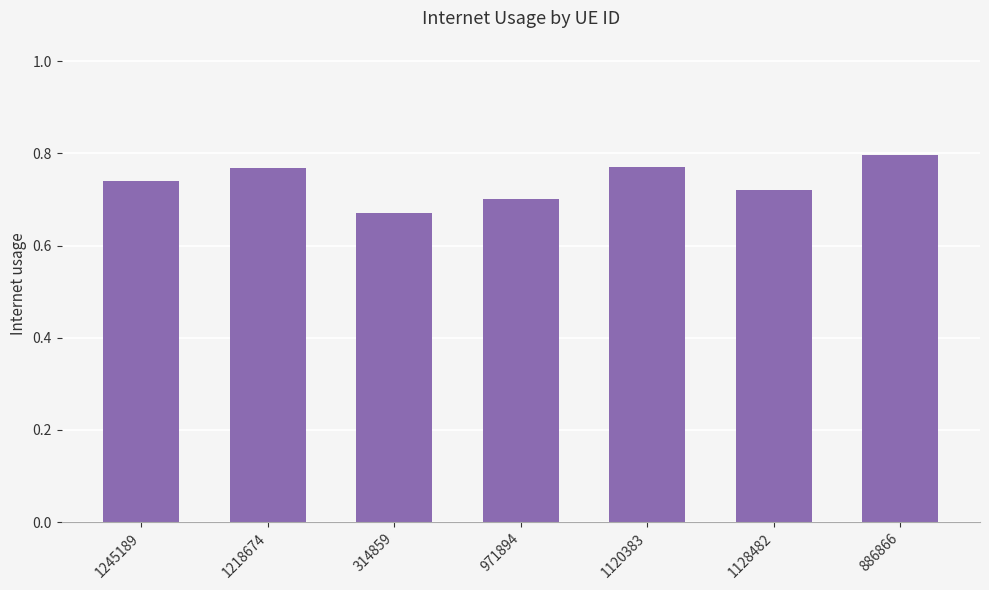

What position from the left is 1120383?

5